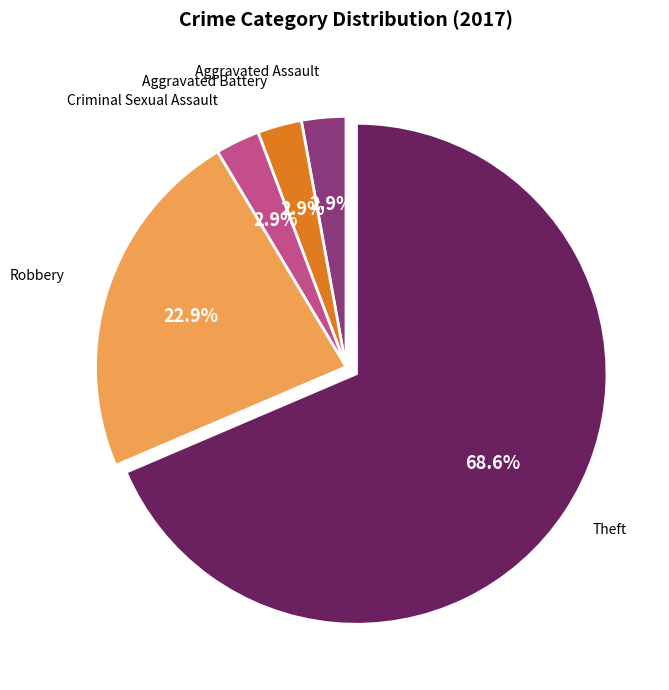

How many segments does this pie chart have?

5